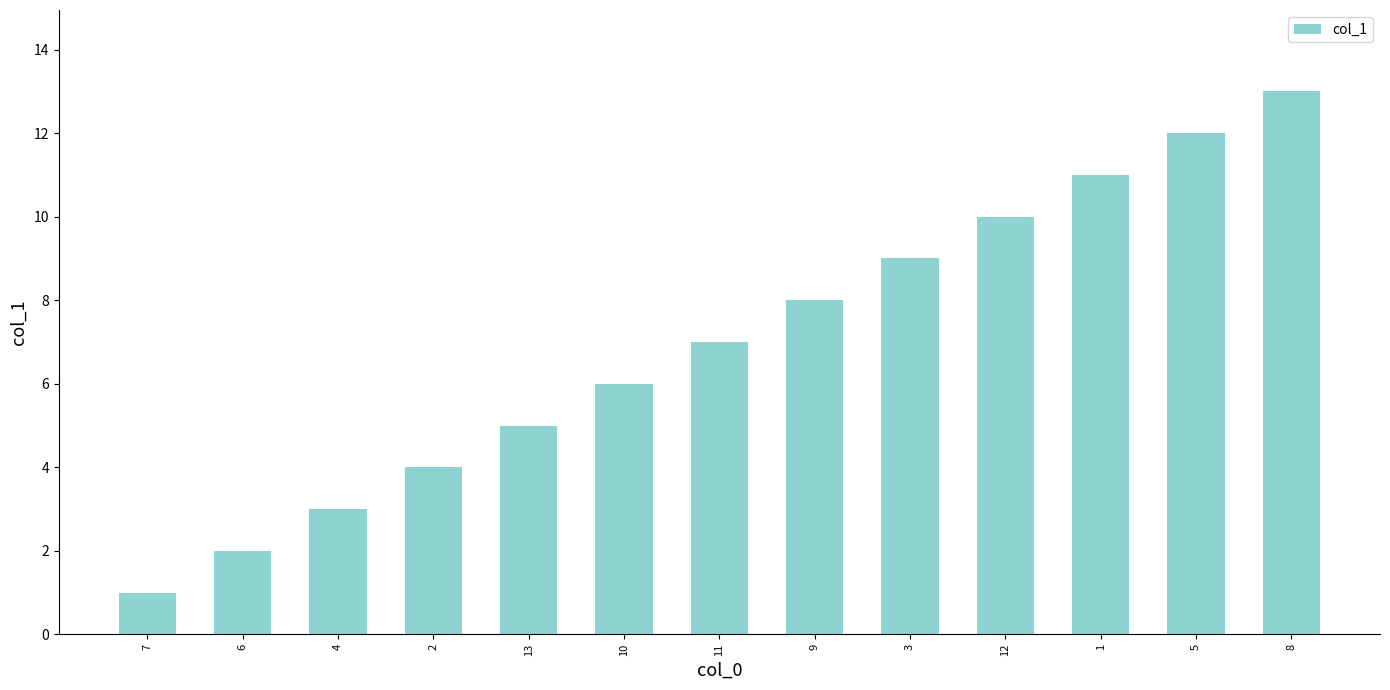

What is the greatest value displayed?

13